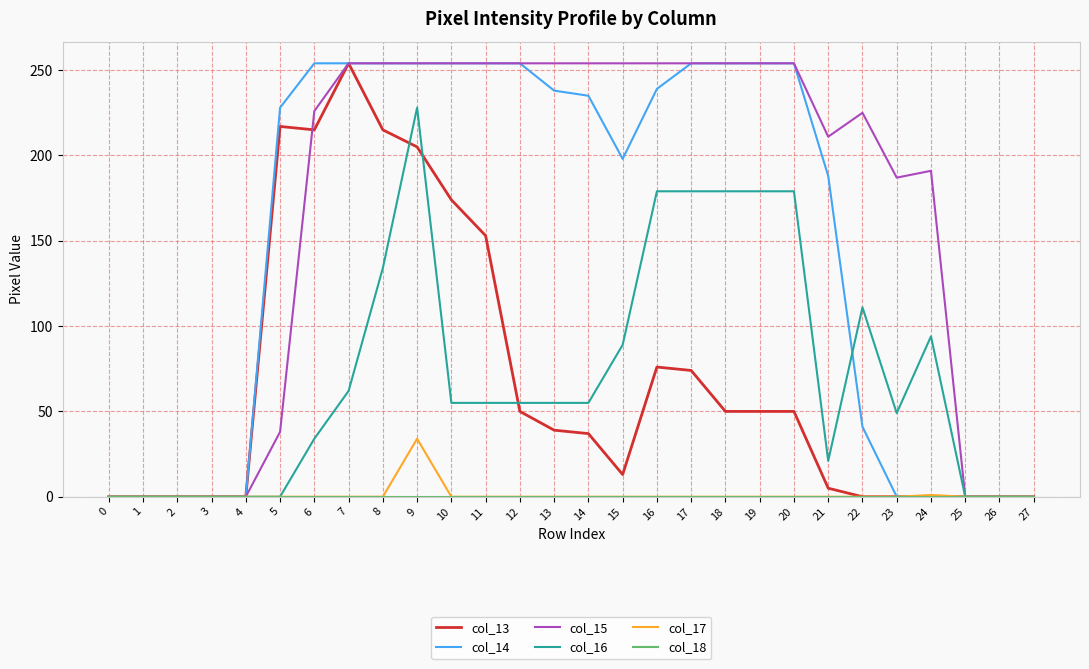

Which series has the largest total across all categories?

col_15